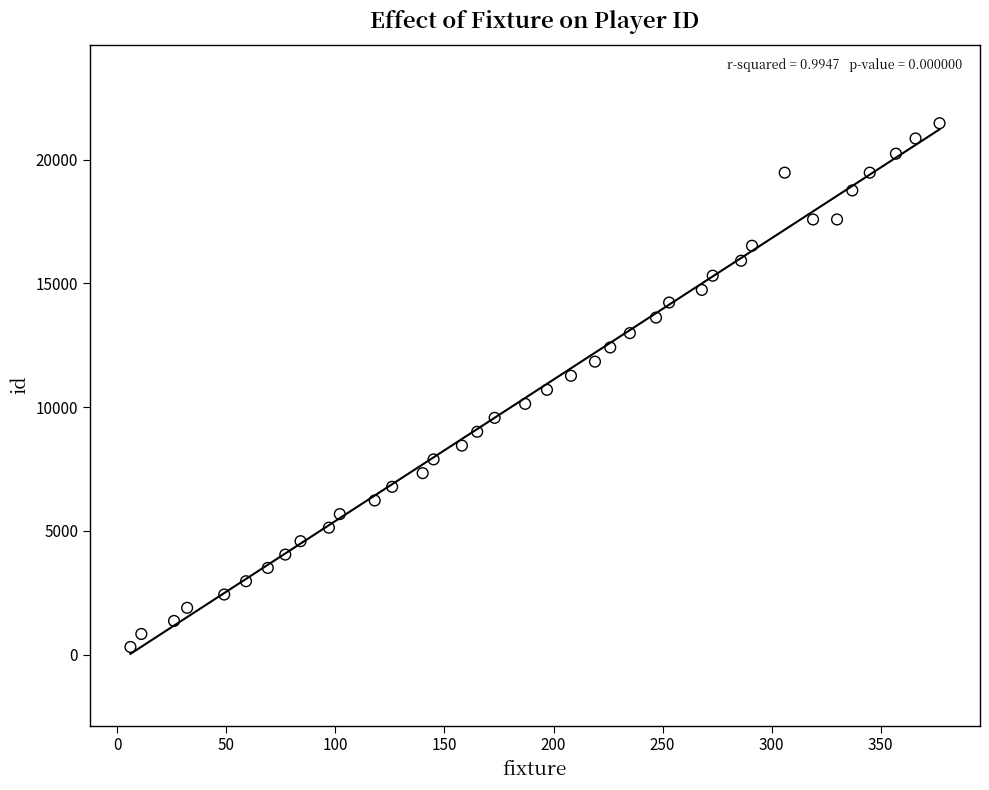

What is the range of X values (max minus min)?

371